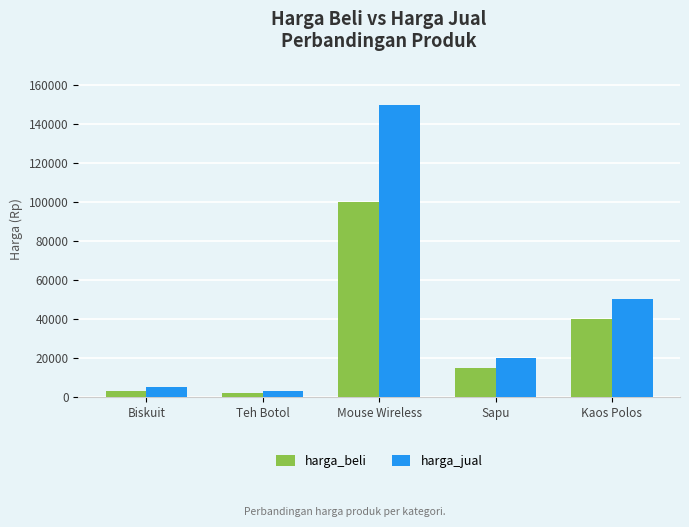

Which series changed the most between Teh Botol and Mouse Wireless?

harga_jual